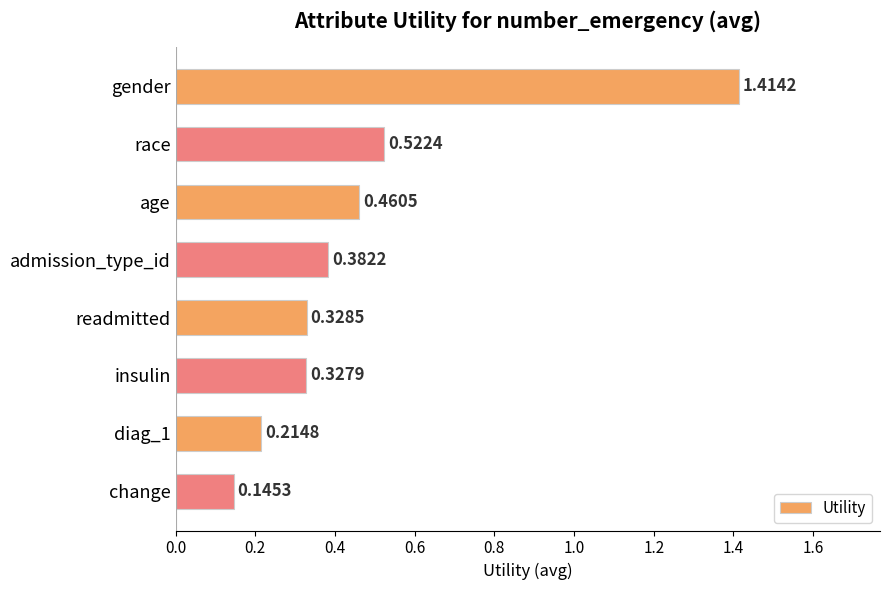

Rank the categories by value from highest to lowest.

gender, race, age, admission_type_id, readmitted, insulin, diag_1, change